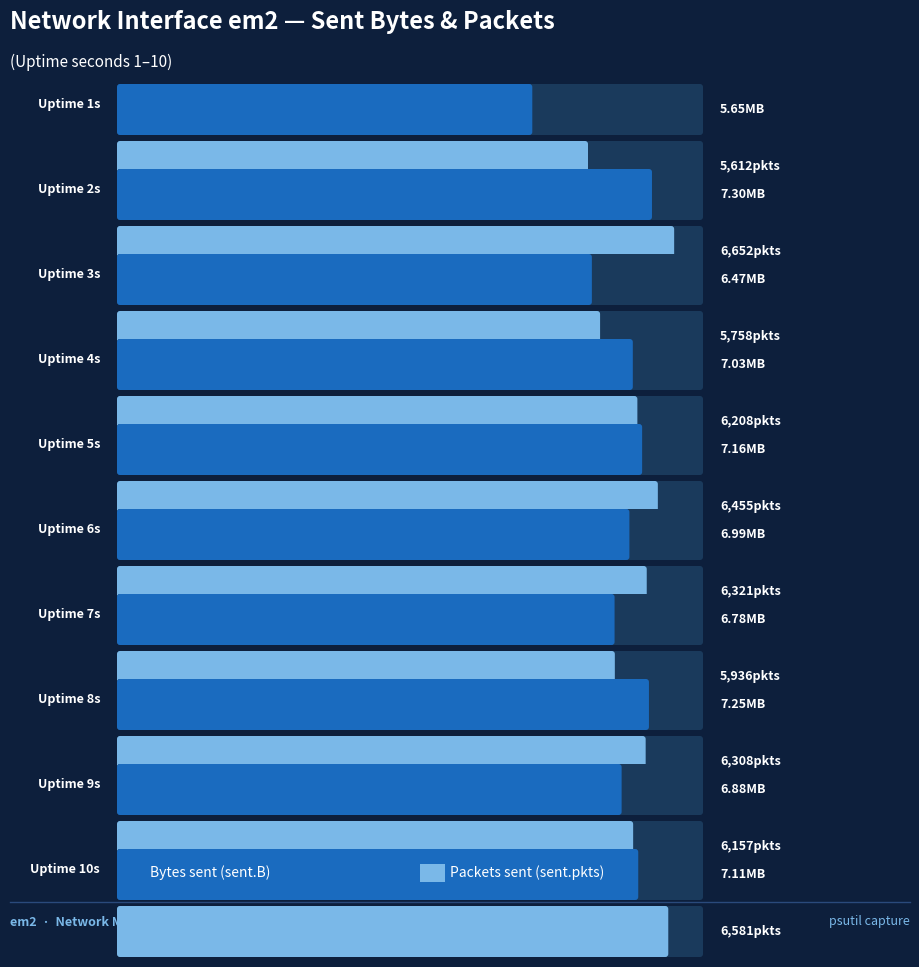

What are all the series names shown in the legend?

sent.B, sent.pkts